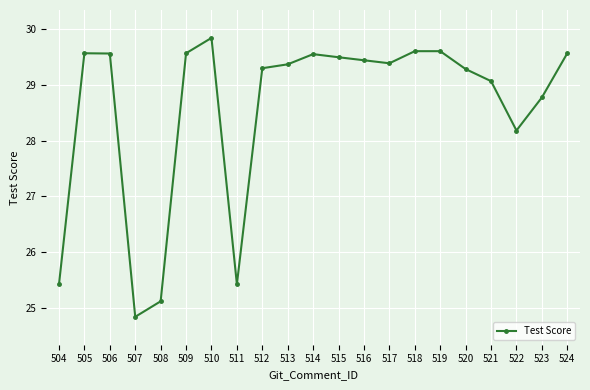

What is the average value?

28.6